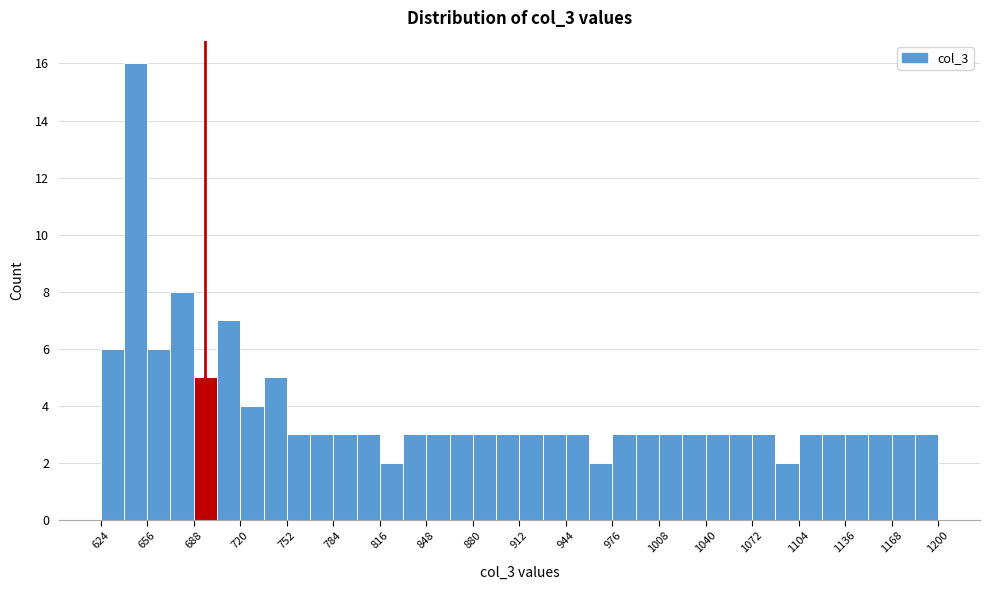

Around what value on the x-axis is the tallest bar? Give the approximate position of its centre, as read against the axis.

650